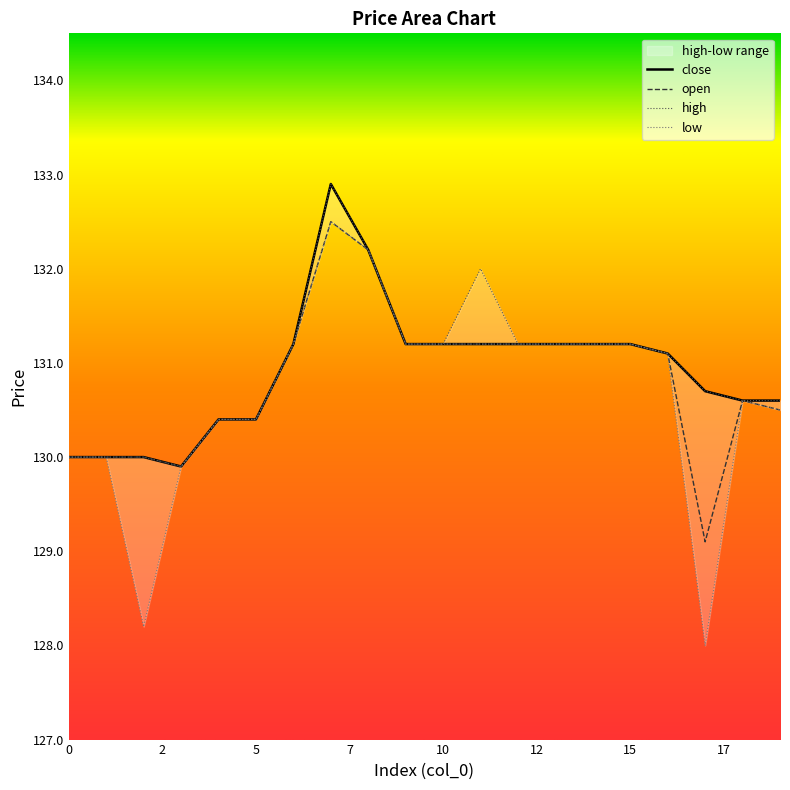

What is the sum of all high values?

2619.2